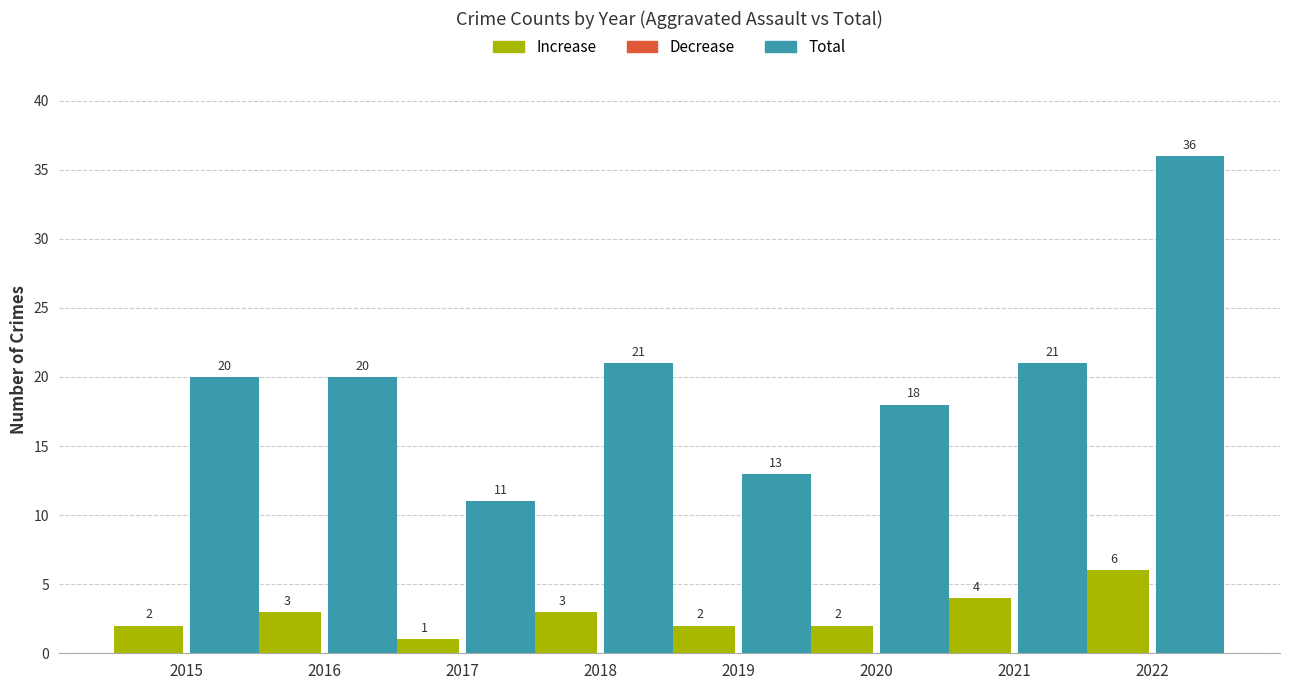

What is the highest value of the Total series?

36